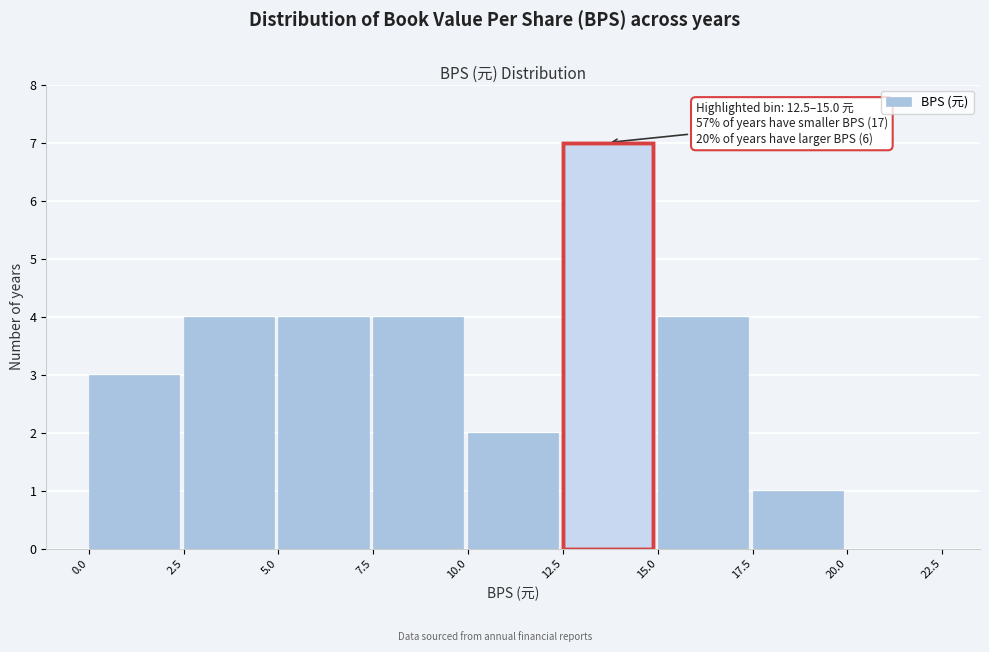

Over which range of the x-axis is the bar tallest?

12.5 to 15.0